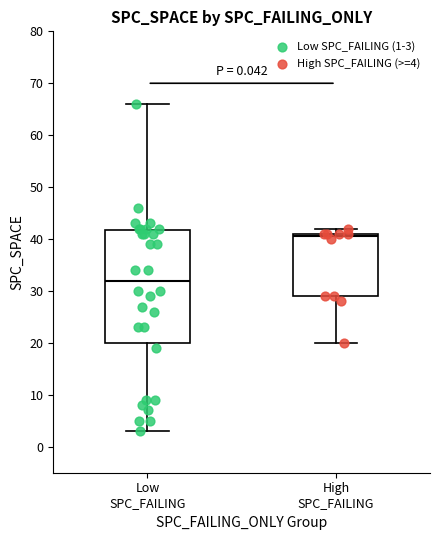

Reading left to right, transcribe this box plot: for each box, give where its median line is, the range the box spans, and where its two whiskers end, as read against the y-axis. The values are not printed on the chart, so give them approximately, as read against the axis.

Low SPC_FAILING: median 32, box 20 to 42, whiskers 3 to 66
High SPC_FAILING: median 41 (just below the box's upper edge), box 29 to 41, whiskers 20 to 42